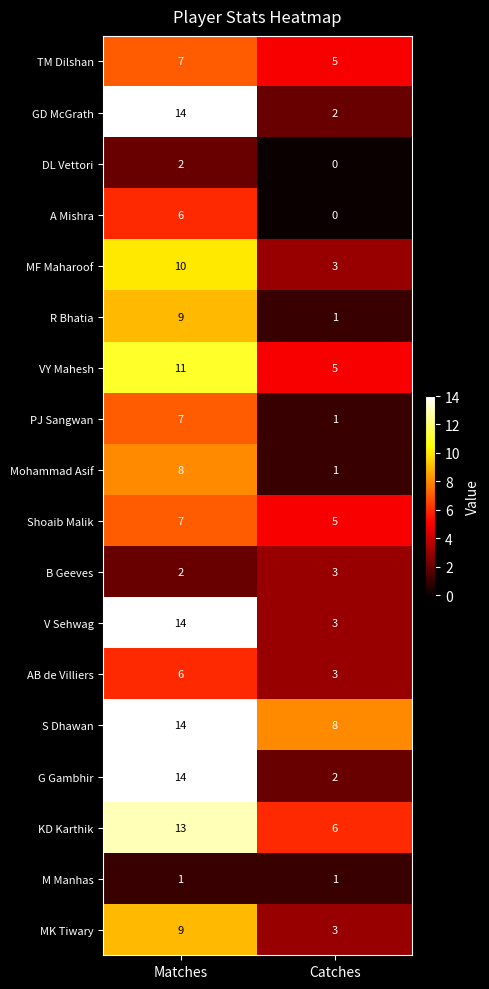

True or false: B Geeves has a value of 2 at Matches.

True